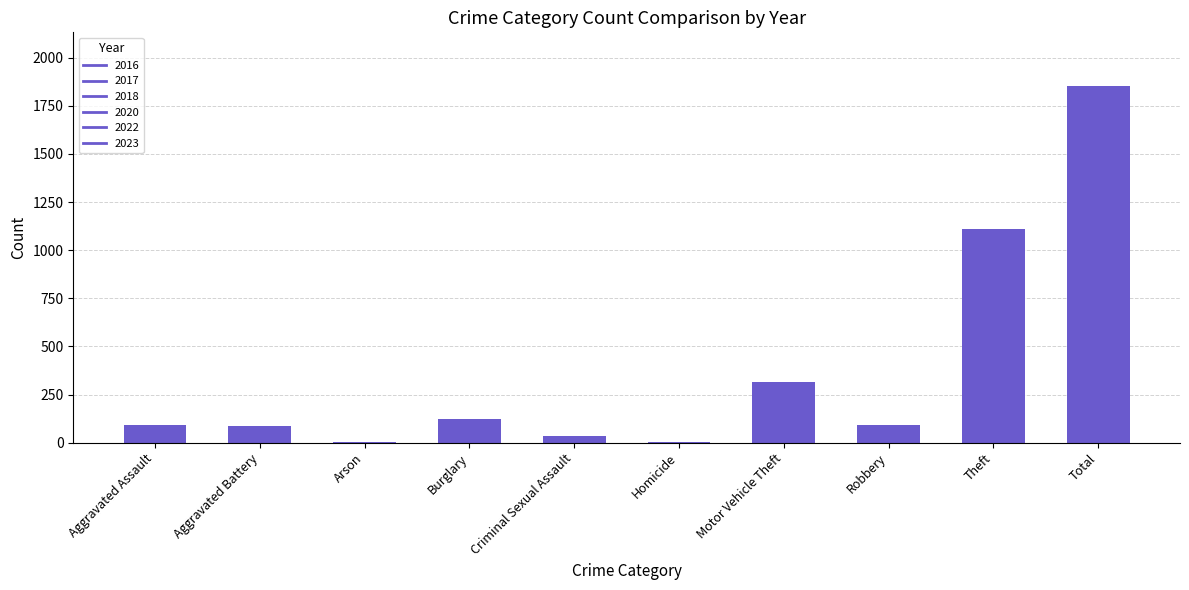

What is the sum of all values?

3708